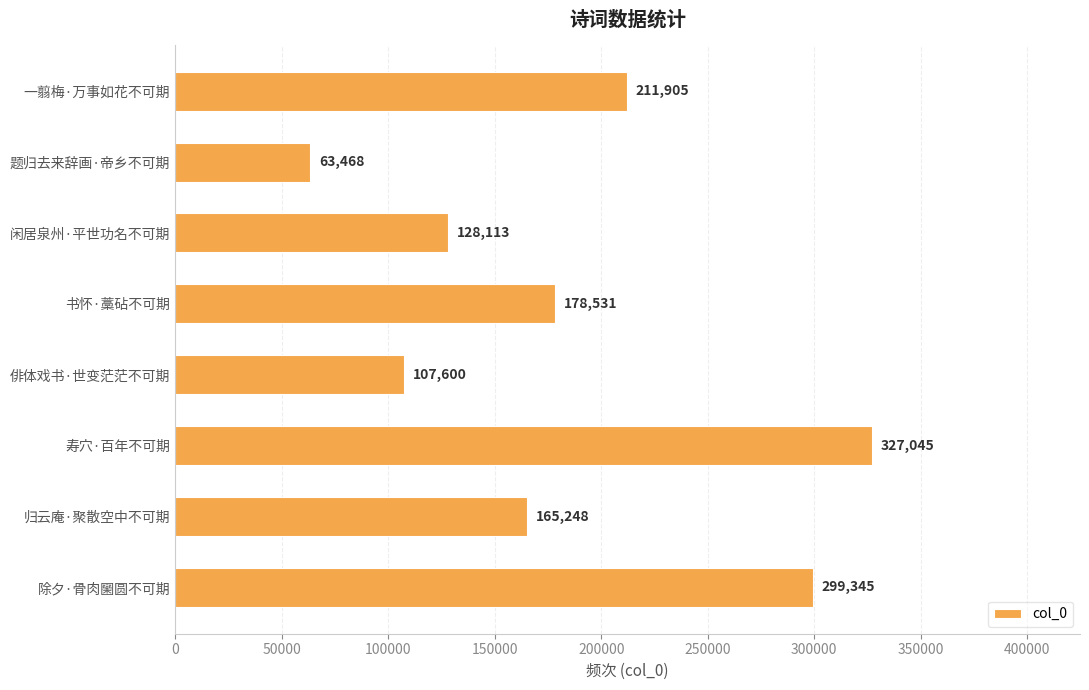

True or false: the data shows 233526 at 书怀·藁砧不可期.

False